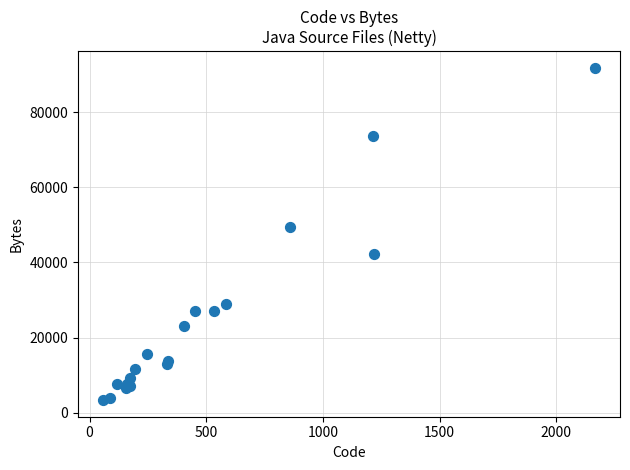

What Y value in the scatter plot is closest to 47564?

49408